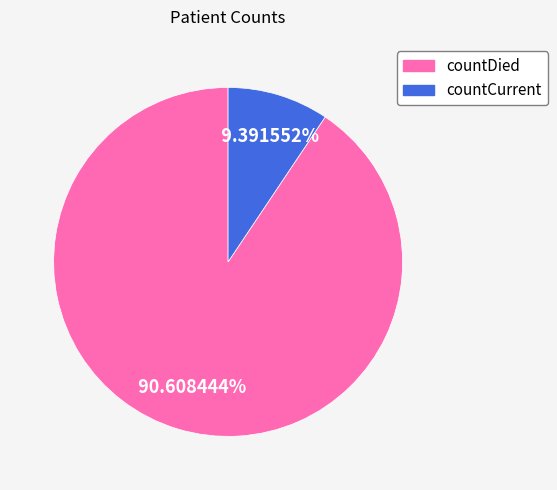

Rank the categories by value from lowest to highest.

countCurrent, countDied